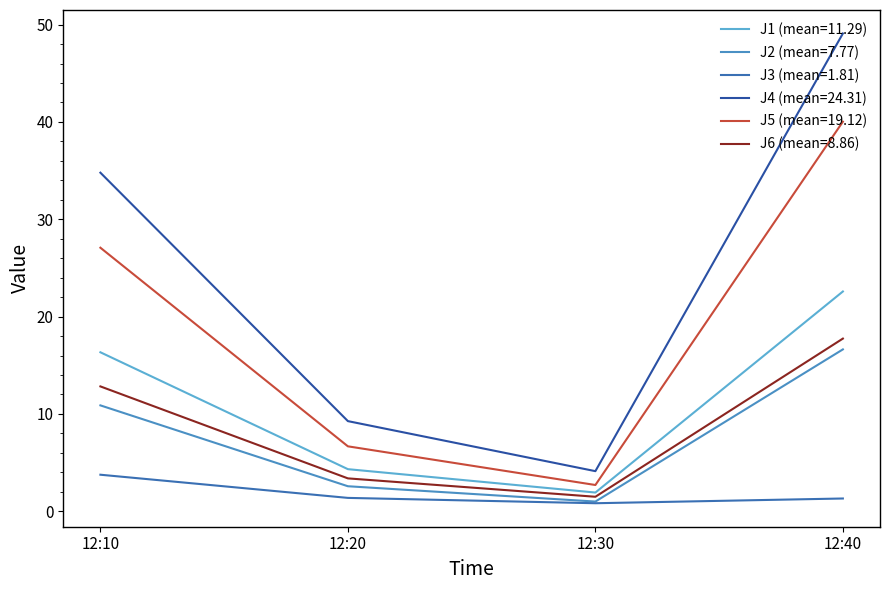

What is the greatest value displayed?

49.1